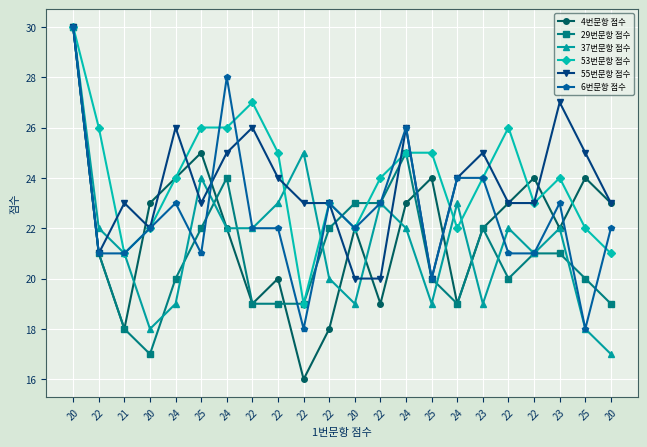

What is the highest value of the 37번문항 점수 series?

30